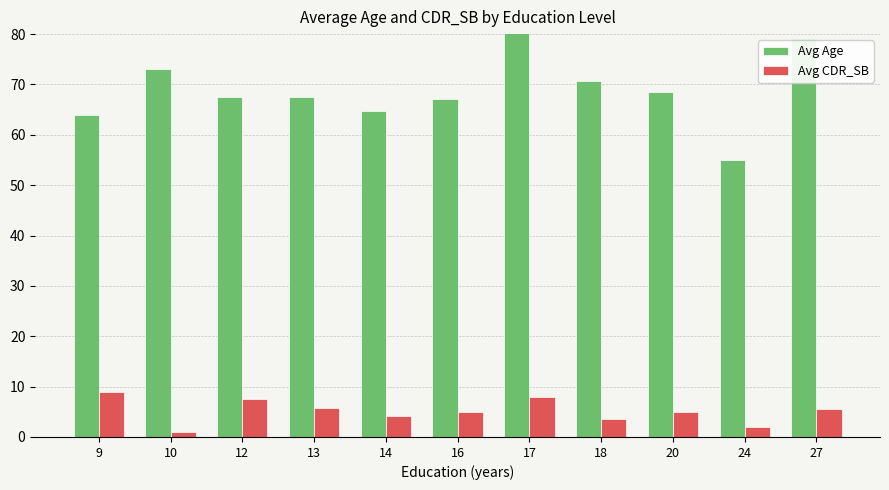

How many data points in Avg CDR_SB are above 5?

5